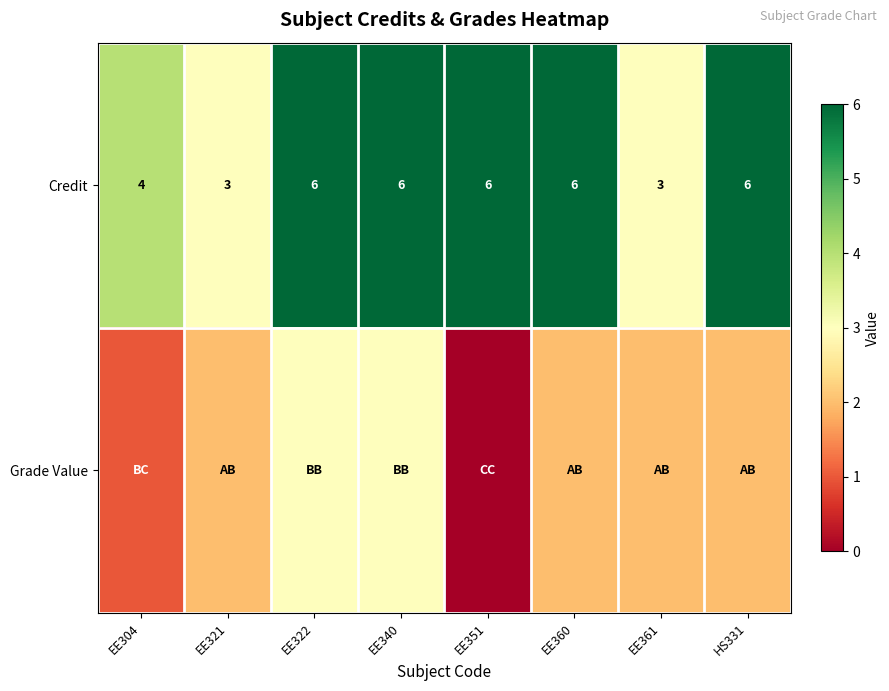

How many values in the Credit series are below 6?

3